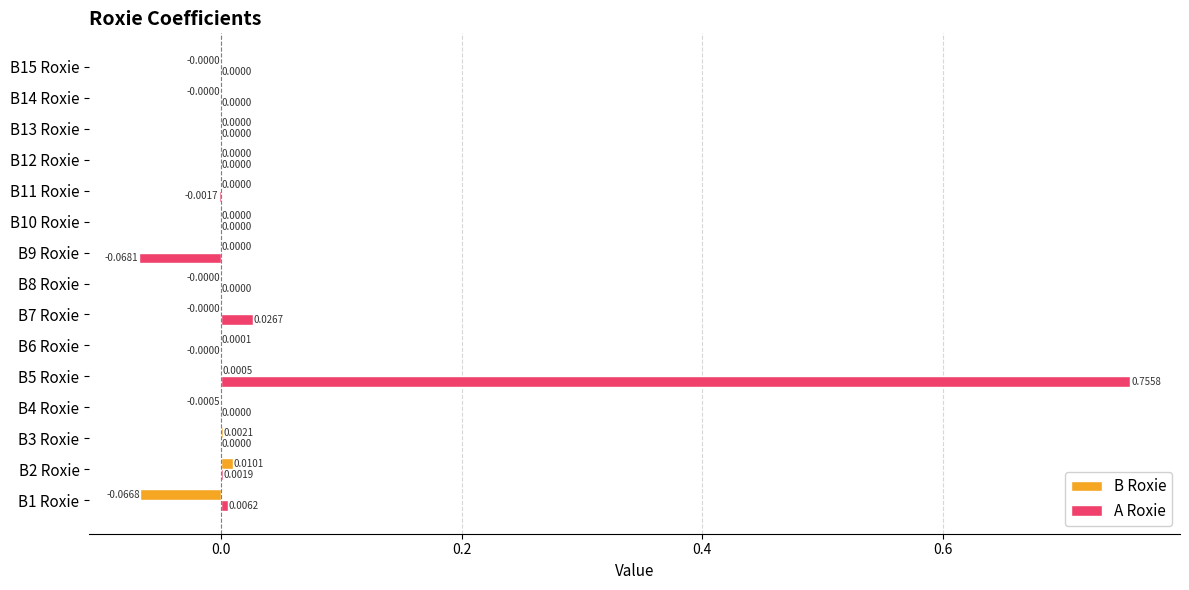

Between B4 Roxie and B7 Roxie, which series saw the biggest shift?

A Roxie